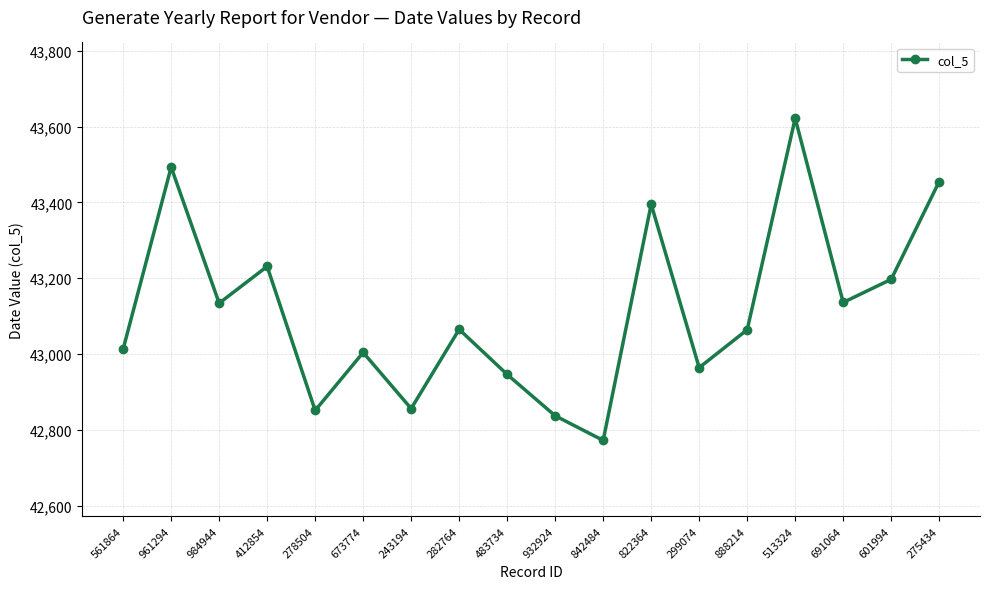

Which label corresponds to the smallest value in the chart?

842484